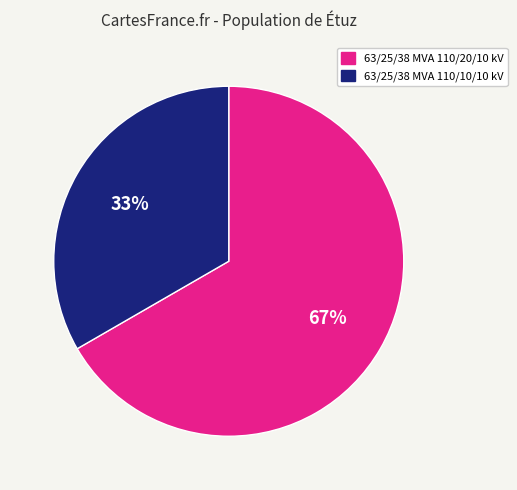

To the nearest percent, what is the average slice percentage?

50%